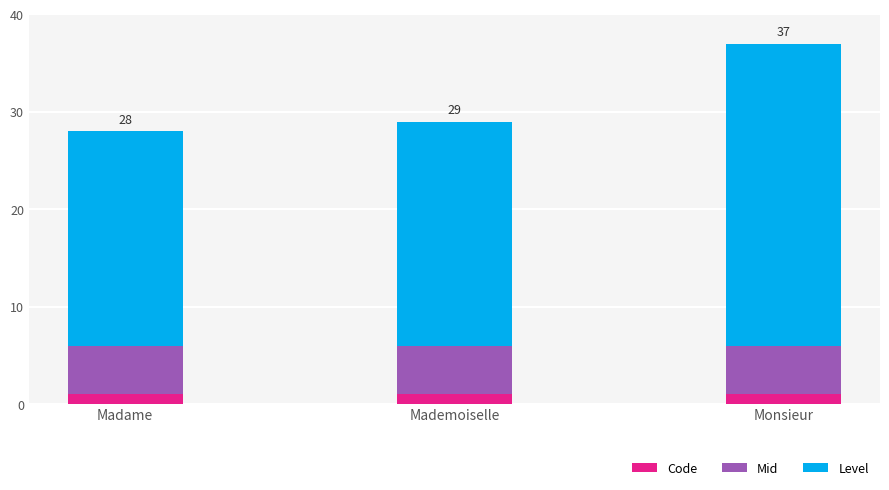

Reading left to right, what are the values for Level?

Madame=1	Mademoiselle=1	Monsieur=1